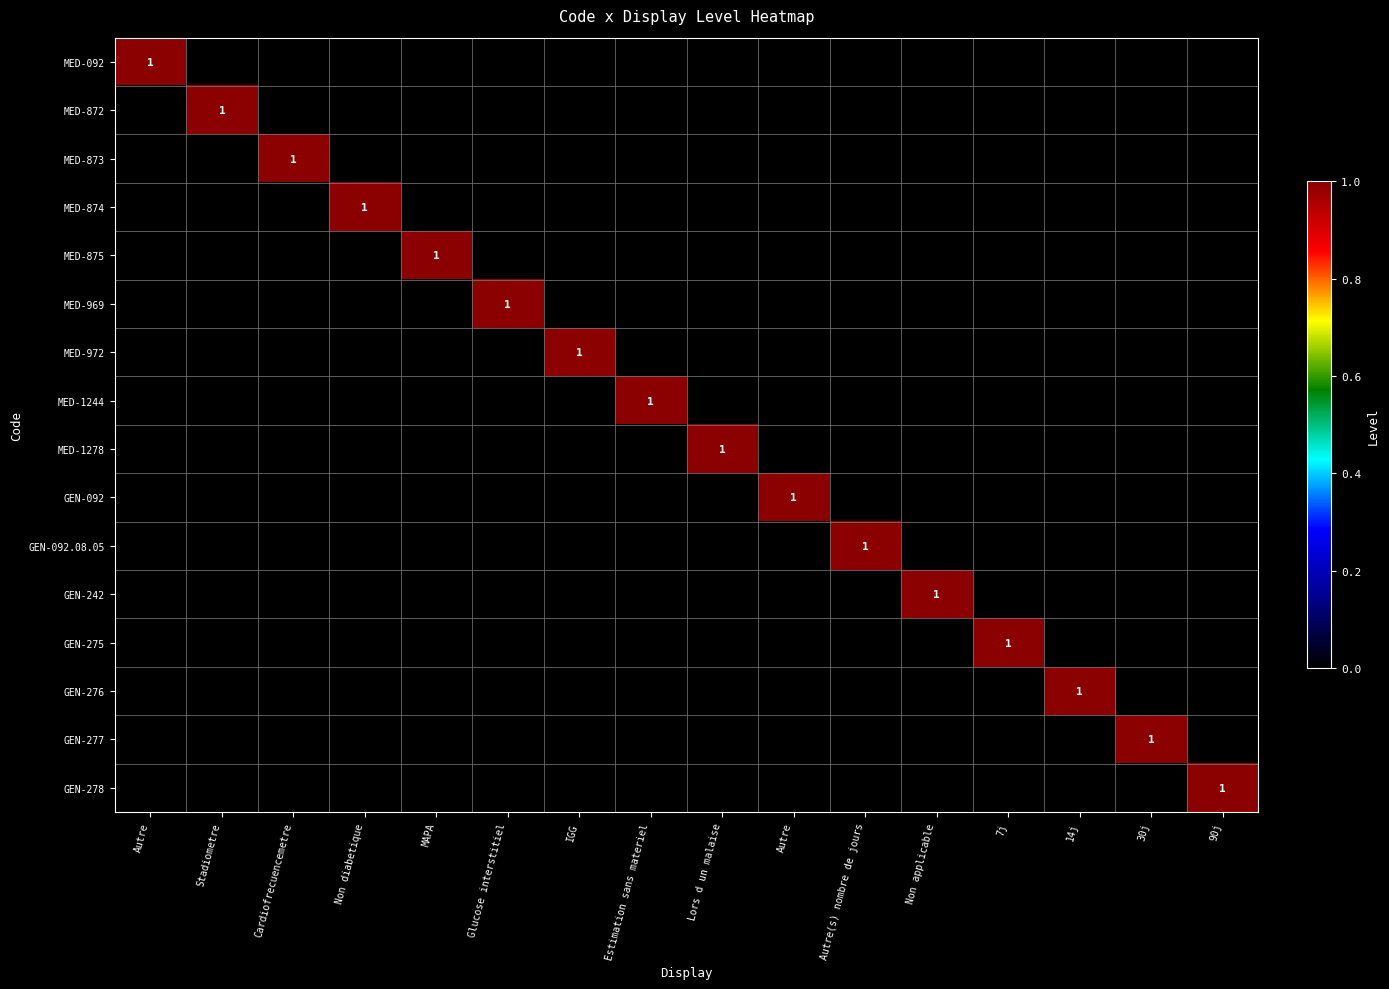

Which series changed the most between MAPA and 14j?

MED-875